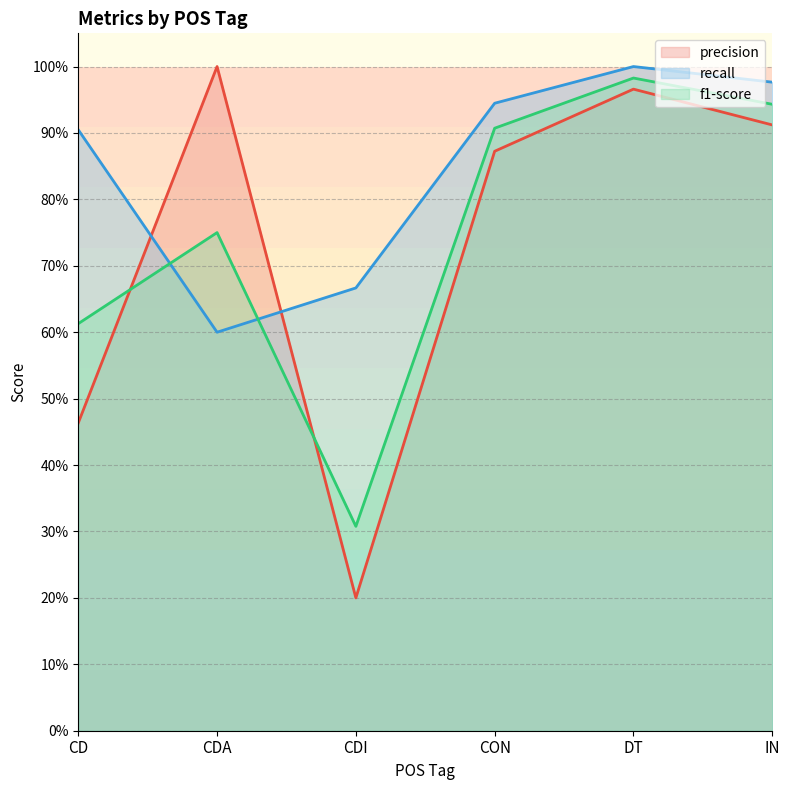

Which category has the highest value in the f1-score series?

DT